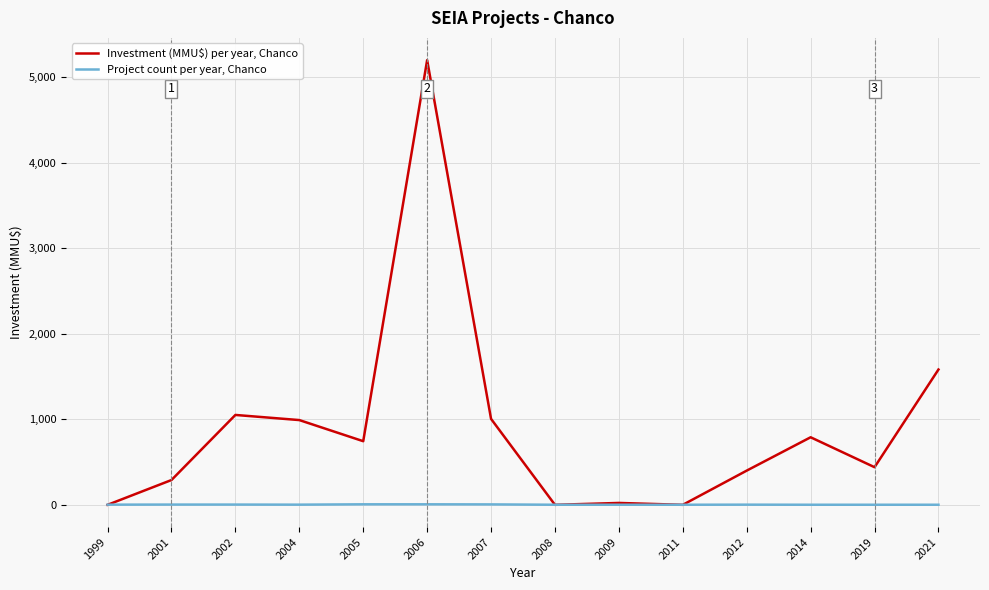

The value of Investment (MMU$) per year, Chanco at 2021 is 1582. True or false?

True